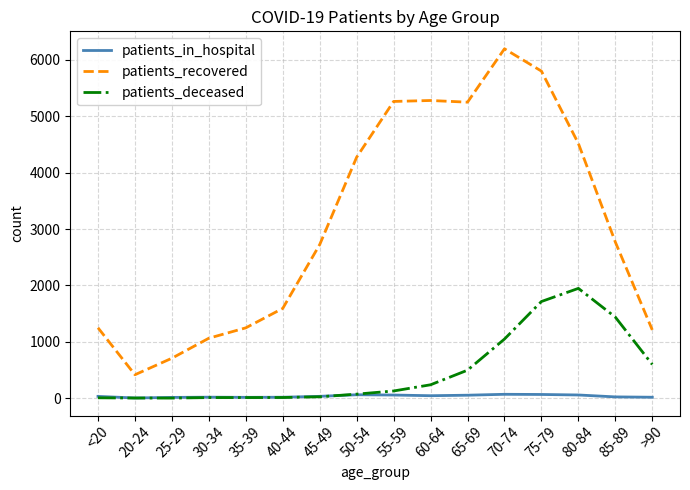

Rank the series at 65-69 from lowest to highest value.

patients_in_hospital, patients_deceased, patients_recovered